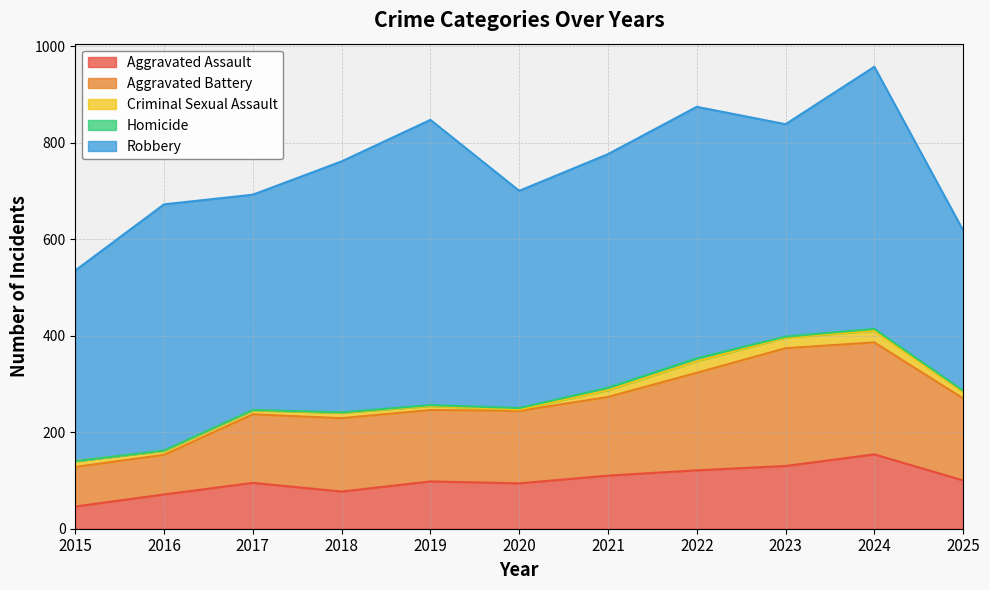

Is it true that Aggravated Battery equals 148 at 2019?

True